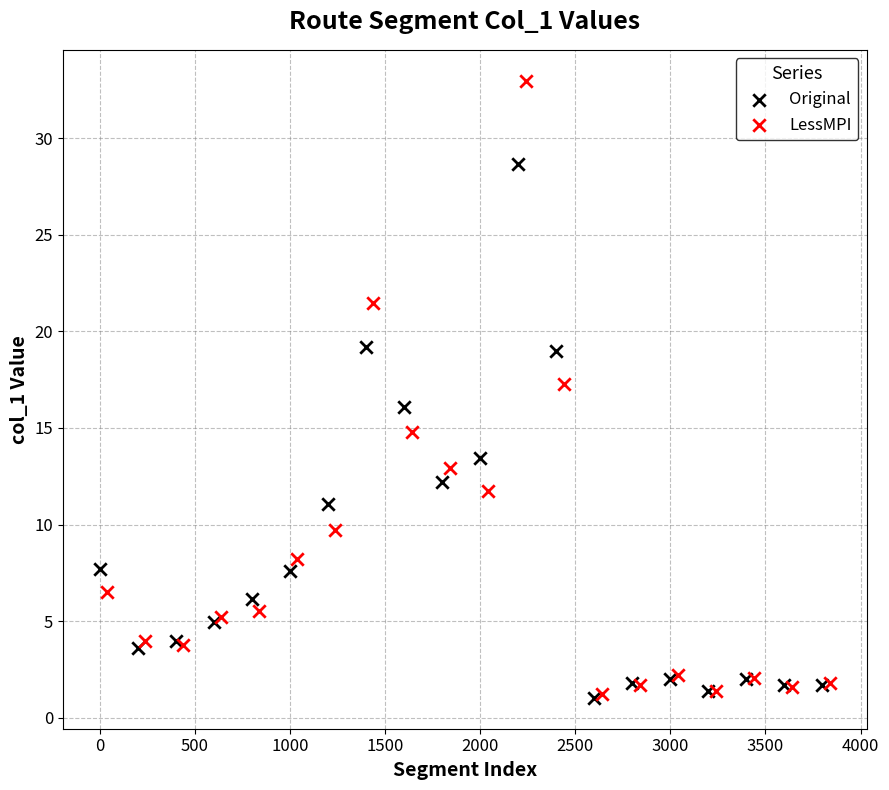

Which series reaches the maximum Y coordinate?

LessMPI